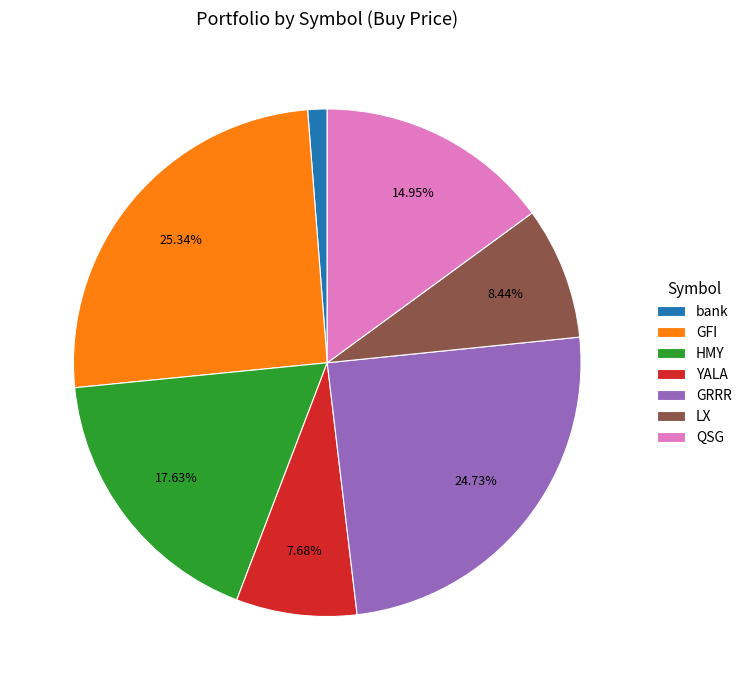

Rank the categories by value from highest to lowest.

GFI, GRRR, HMY, QSG, LX, YALA, bank